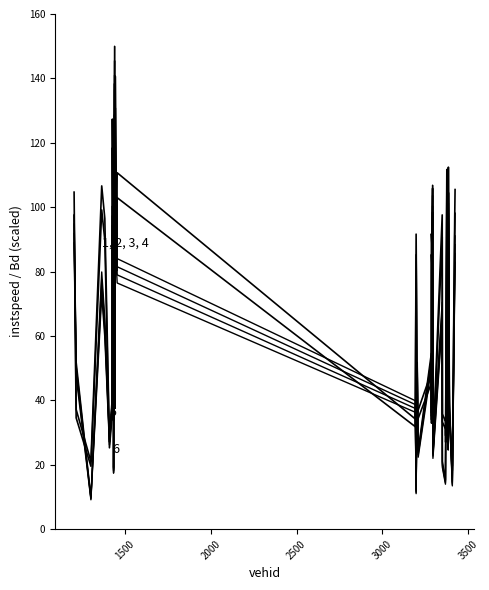

Is this an area chart (filled region under the line)?

No